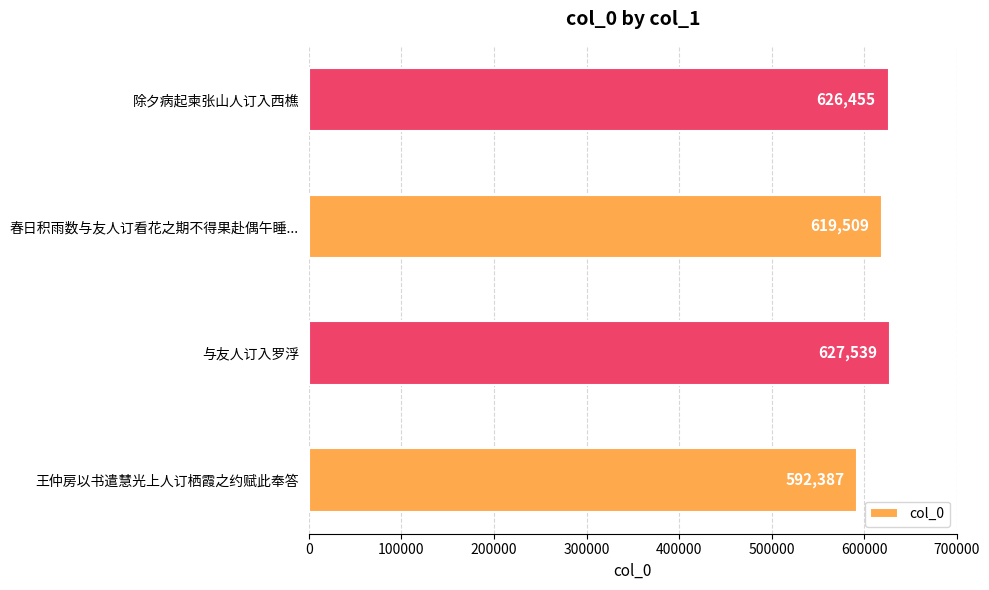

Rank the categories by value from lowest to highest.

王仲房以书遣慧光上人订栖霞之约赋此奉答, 春日积雨数与友人订看花之期不得果赴偶午睡..., 除夕病起柬张山人订入西樵, 与友人订入罗浮